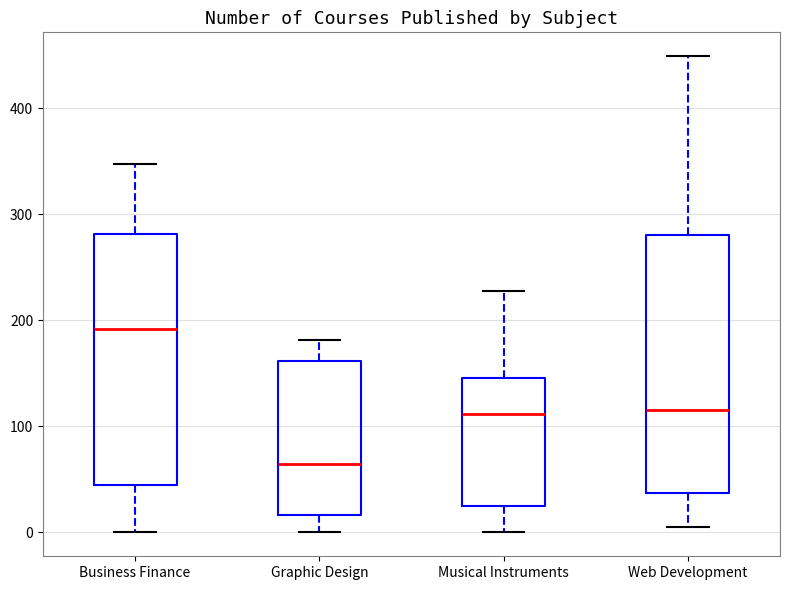

Where does the upper whisker of the box for Graphic Design end on the y-axis? The values are not printed on the chart, so give them approximately, as read against the axis.

180